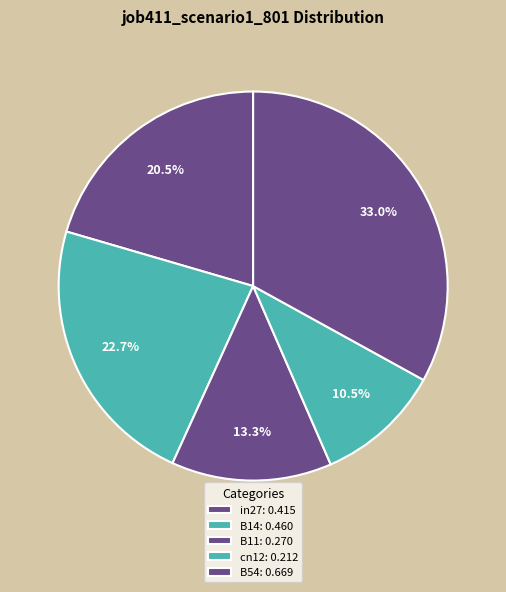

To the nearest percent, what is the average slice percentage?

20%